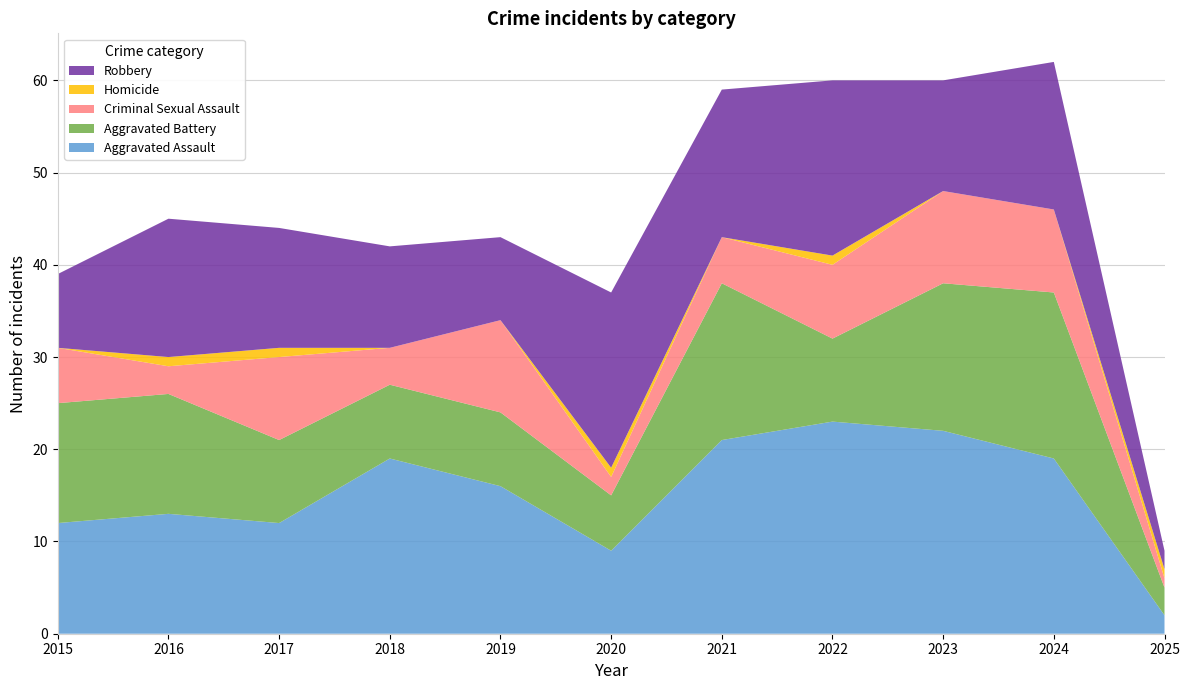

Reading left to right, list all the values displayed in this chart.

Aggravated Assault: 12	13	12	19	16	9	21	23	22	19	2
Aggravated Battery: 13	13	9	8	8	6	17	9	16	18	3
Criminal Sexual Assault: 6	3	9	4	10	2	5	8	10	9	1
Homicide: 0	1	1	0	0	1	0	1	0	0	1
Robbery: 8	15	13	11	9	19	16	19	12	16	2